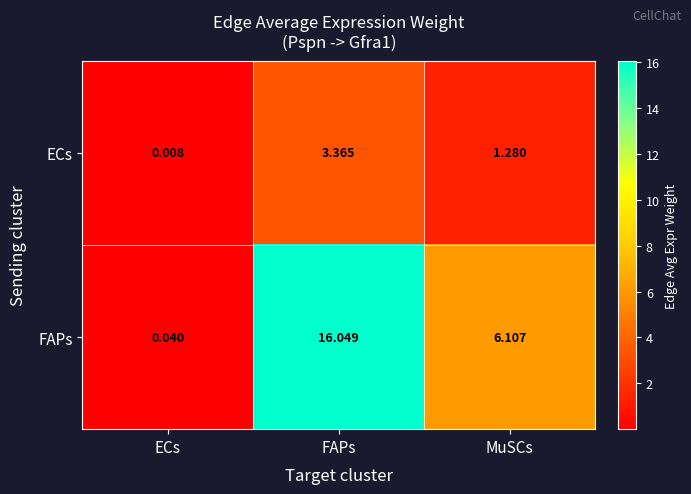

How many series are shown in this chart?

2